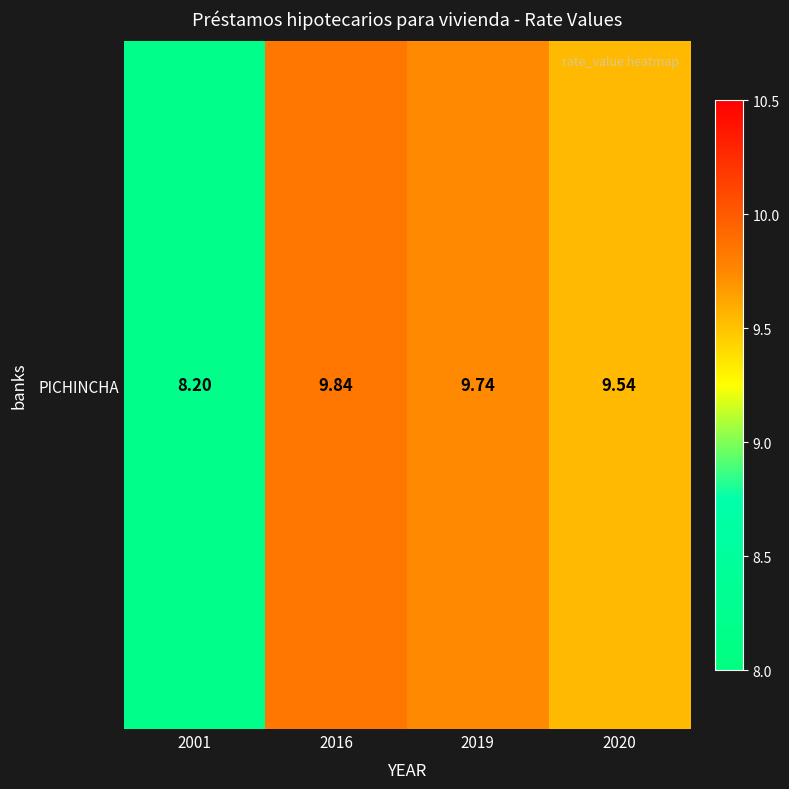

What is the difference between the maximum and minimum values?

1.6